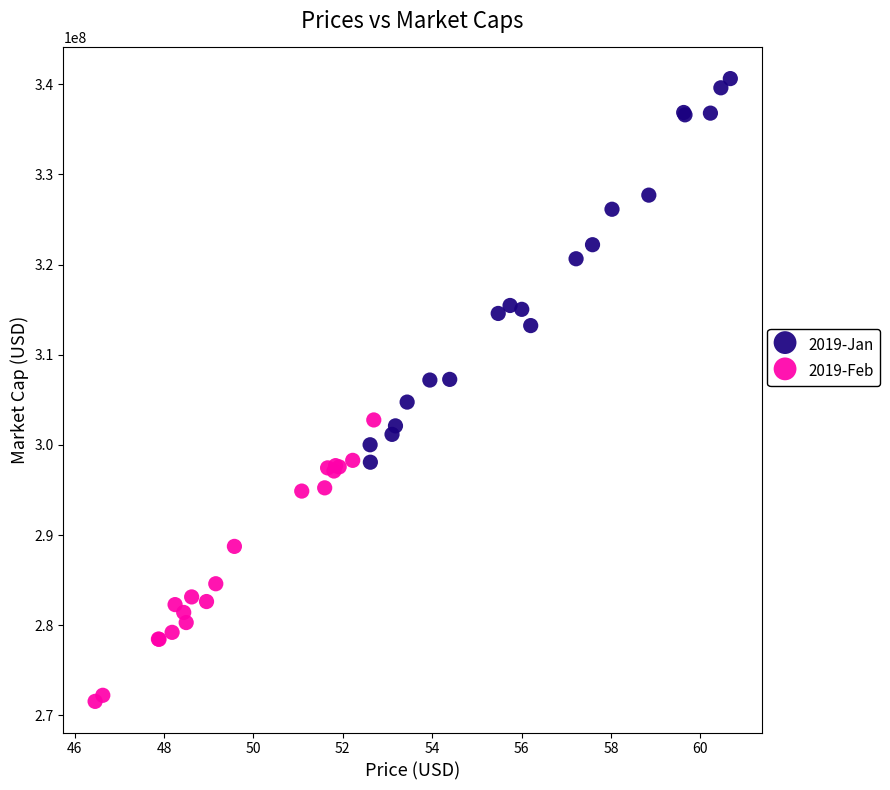

Which series contains the highest Y value?

2019-Jan